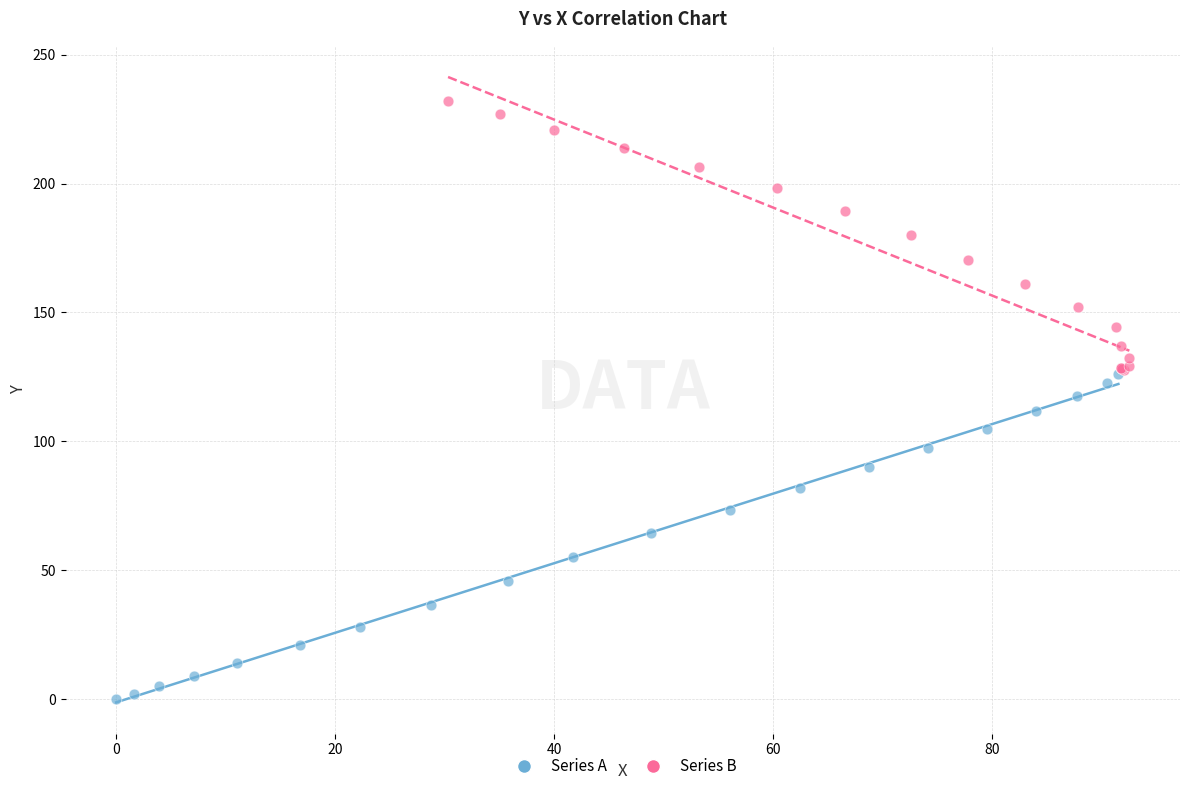

Which series has the widest spread of Y values?

Series A